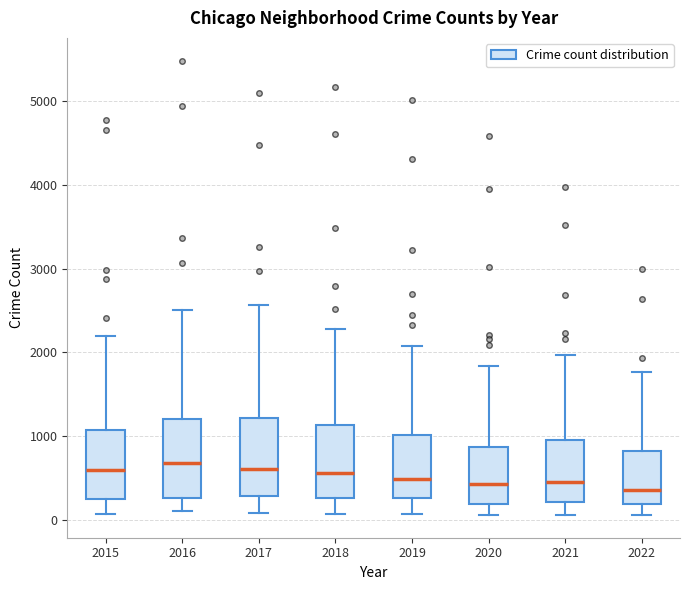

Reading left to right, transcribe this box plot: for each box, give where its median line is, the range the box spans, and where its two whiskers end, as read against the y-axis. The values are not printed on the chart, so give them approximately, as read against the axis.

2015: median 600, box 300 to 1100, whiskers 100 to 2200
2016: median 700, box 300 to 1200, whiskers 100 to 2500
2017: median 600, box 300 to 1200, whiskers 100 to 2600
2018: median 600, box 300 to 1100, whiskers 100 to 2300
2019: median 500, box 300 to 1000, whiskers 100 to 2100
2020: median 400, box 200 to 900, whiskers 100 to 1800
2021: median 500, box 200 to 1000, whiskers 100 to 2000
2022: median 400, box 200 to 800, whiskers 100 to 1800